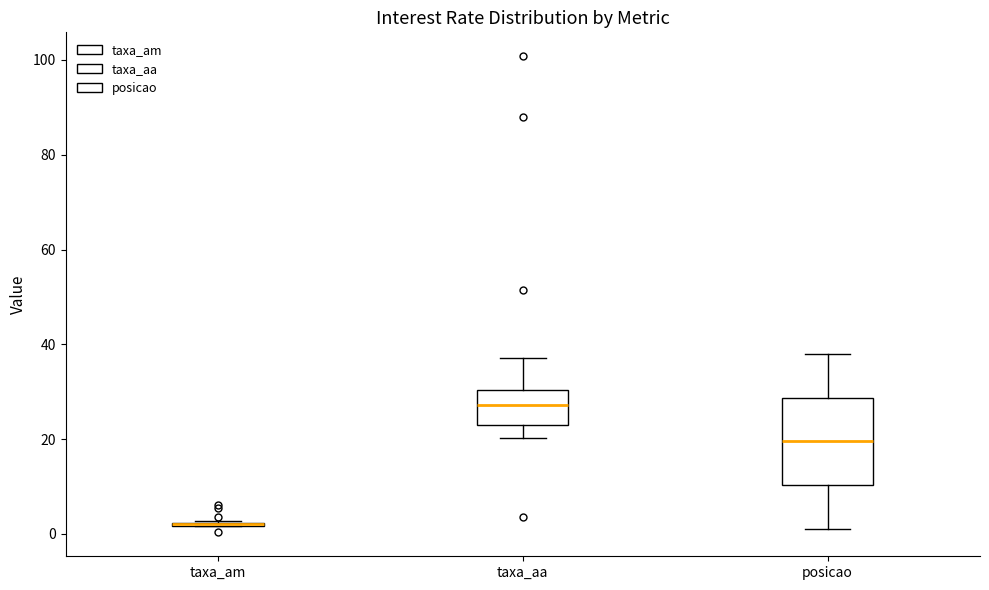

Reading left to right, transcribe this box plot: for each box, give where its median line is, the range the box spans, and where its two whiskers end, as read against the y-axis. The values are not printed on the chart, so give them approximately, as read against the axis.

taxa_am: box collapsed to a line at 2, whiskers 2 to 2
taxa_aa: median 28, box 24 to 30, whiskers 20 to 38
posicao: median 20, box 10 to 28, whiskers 2 to 38